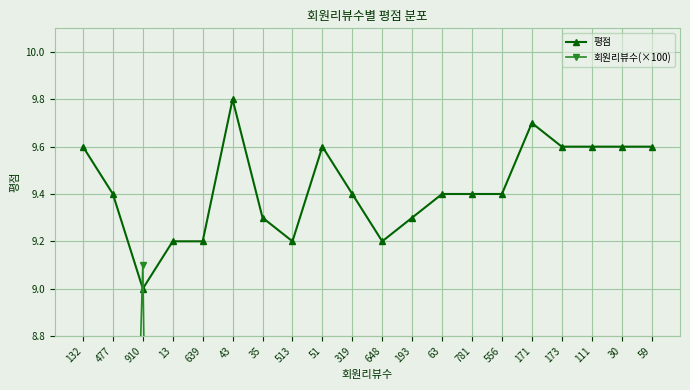

List the series in order of their overall mean, lowest first.

회원리뷰수(×100), 평점